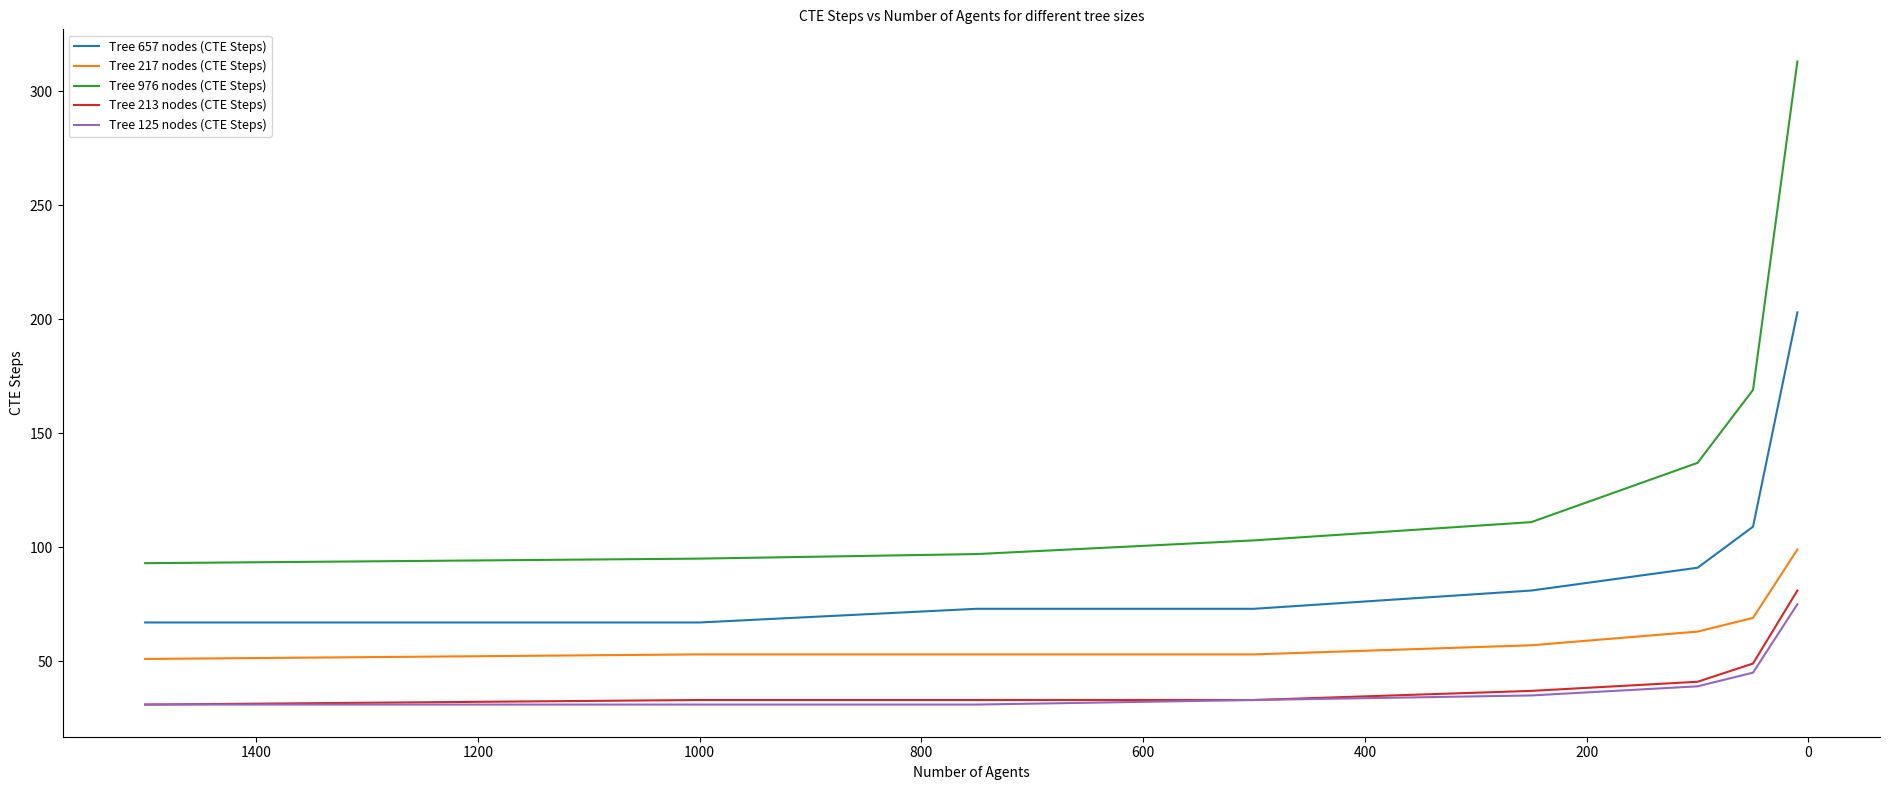

Does the chart display data point markers on the line(s)?

No